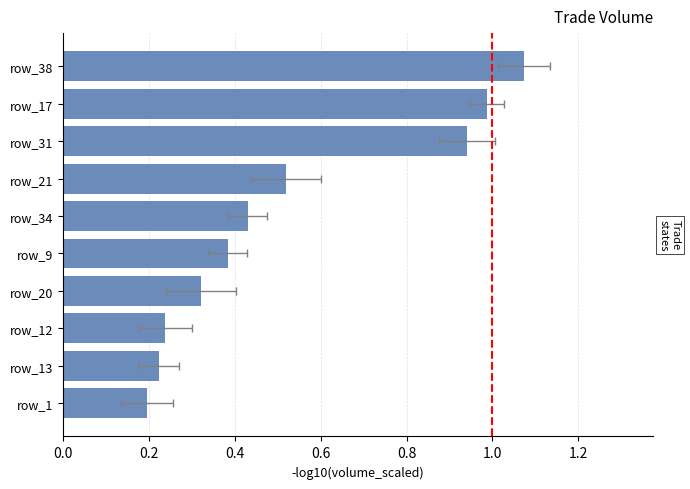

How many categories are shown in the chart?

10